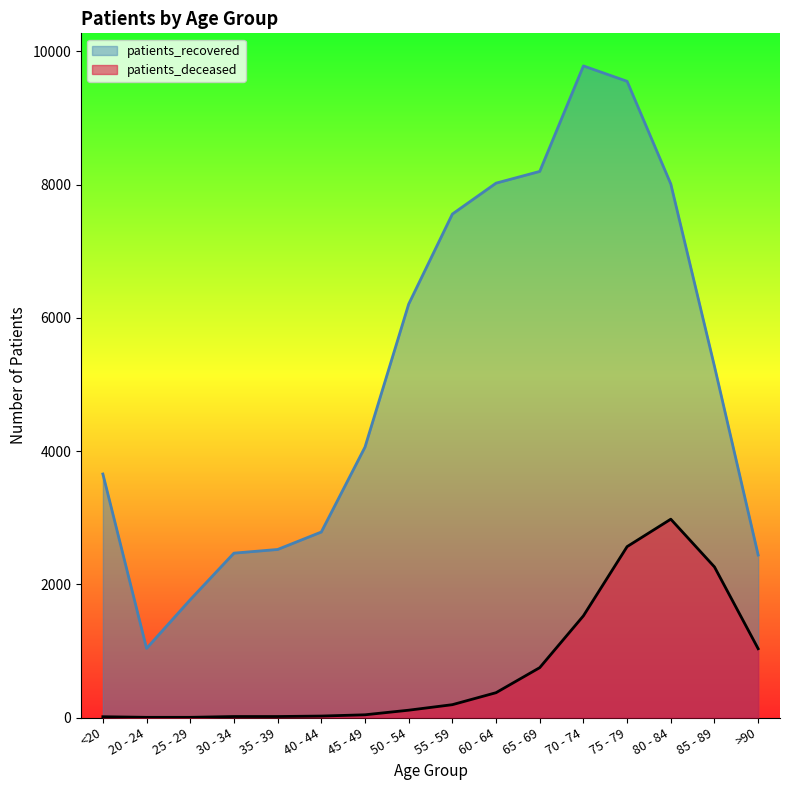

Reading left to right, list all the values displayed in this chart.

patients_deceased: <20=12	20 - 24=3	25 - 29=3	30 - 34=15	35 - 39=15	40 - 44=22	45 - 49=41	50 - 54=110	55 - 59=193	60 - 64=373	65 - 69=749	70 - 74=1527	75 - 79=2566	80 - 84=2978	85 - 89=2261	>90=1033
patients_recovered: <20=3656	20 - 24=1038	25 - 29=1769	30 - 34=2468	35 - 39=2523	40 - 44=2785	45 - 49=4060	50 - 54=6207	55 - 59=7559	60 - 64=8023	65 - 69=8199	70 - 74=9783	75 - 79=9552	80 - 84=8011	85 - 89=5272	>90=2440